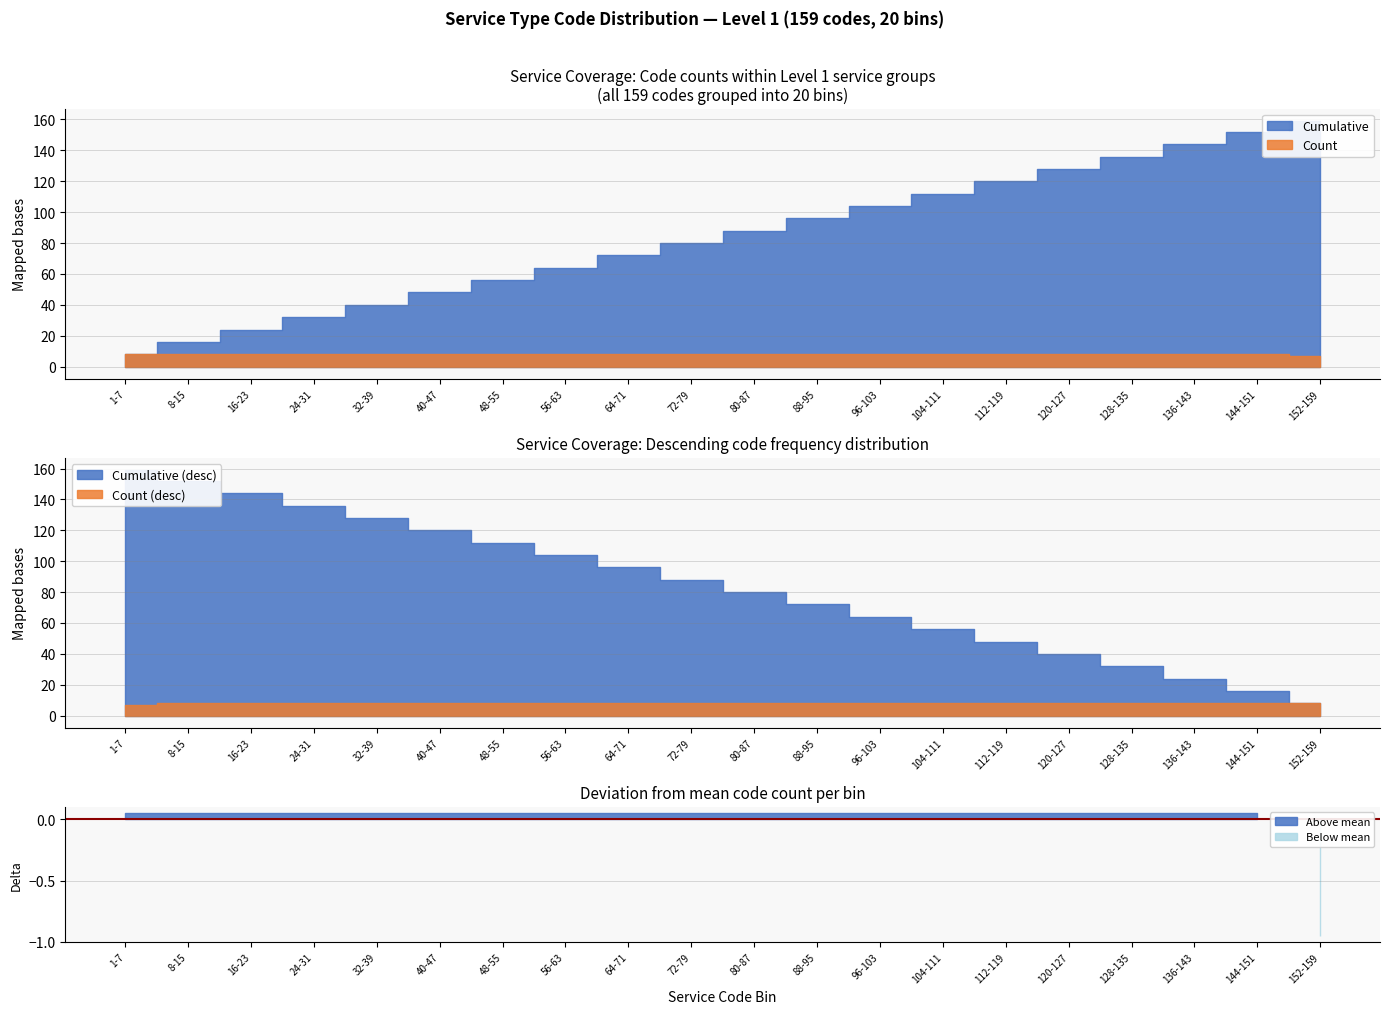

Does the chart have visible grid lines?

Yes